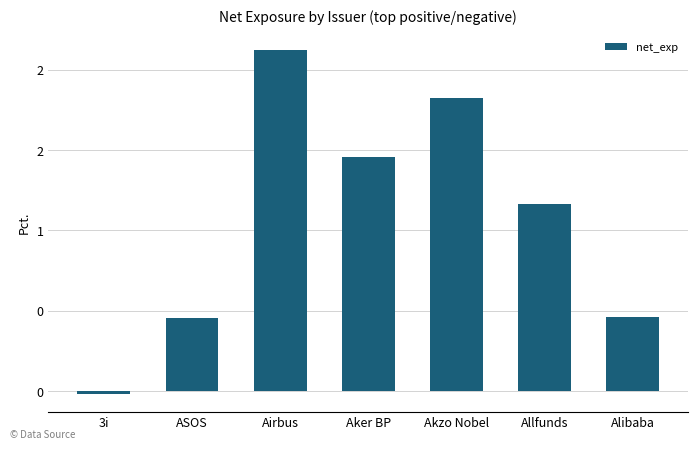

Where is the data nearest to the value 1?

Allfunds